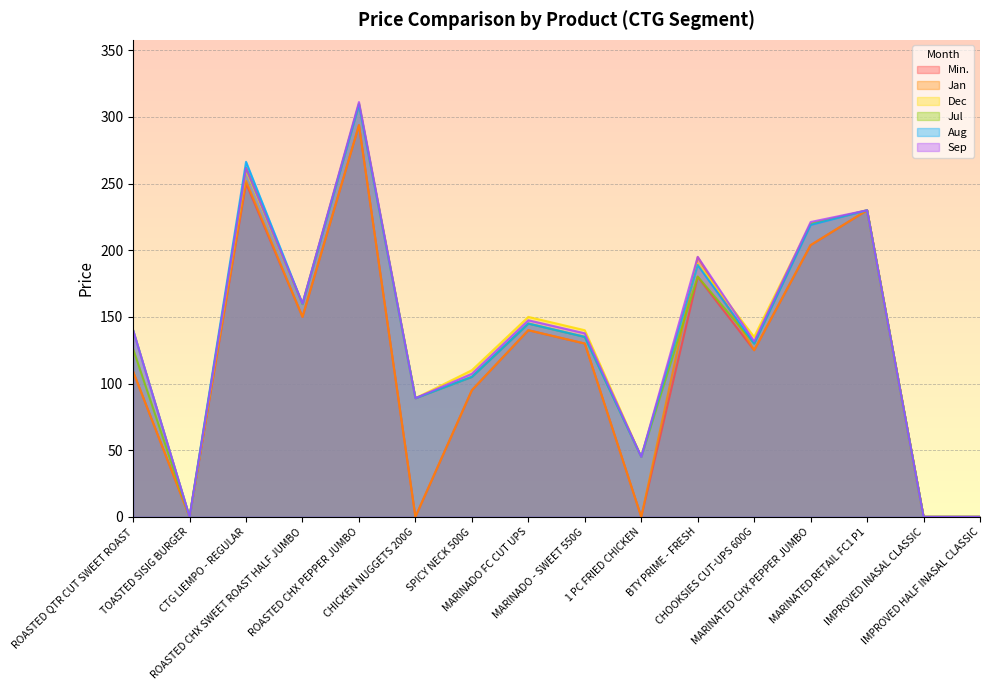

Reading left to right, what are all the values shown in this chart?

Min.: ROASTED QTR CUT SWEET ROAST=109.0	TOASTED SISIG BURGER=0.0	CTG LIEMPO - REGULAR=250.2	ROASTED CHX SWEET ROAST HALF JUMBO=150.0	ROASTED CHX PEPPER JUMBO=293.8	CHICKEN NUGGETS 200G=0.0	SPICY NECK 500G=95.0	MARINADO FC CUT UPS=140.0	MARINADO - SWEET 550G=130.0	1 PC FRIED CHICKEN=0.0	BTY PRIME - FRESH=180.0	CHOOKSIES CUT-UPS 600G=125.0	MARINATED CHX PEPPER JUMBO=203.8	MARINATED RETAIL FC1 P1=230.0	IMPROVED INASAL CLASSIC=0.0	IMPROVED HALF INASAL CLASSIC=0.0
Jan: ROASTED QTR CUT SWEET ROAST=109.0	TOASTED SISIG BURGER=0.0	CTG LIEMPO - REGULAR=252.0	ROASTED CHX SWEET ROAST HALF JUMBO=150.0	ROASTED CHX PEPPER JUMBO=293.8	CHICKEN NUGGETS 200G=0.0	SPICY NECK 500G=95.0	MARINADO FC CUT UPS=140.0	MARINADO - SWEET 550G=130.0	1 PC FRIED CHICKEN=0.0	BTY PRIME - FRESH=194.8	CHOOKSIES CUT-UPS 600G=125.0	MARINATED CHX PEPPER JUMBO=203.8	MARINATED RETAIL FC1 P1=230.0	IMPROVED INASAL CLASSIC=0.0	IMPROVED HALF INASAL CLASSIC=0.0
Dec: ROASTED QTR CUT SWEET ROAST=140.0	TOASTED SISIG BURGER=0.0	CTG LIEMPO - REGULAR=260.0	ROASTED CHX SWEET ROAST HALF JUMBO=160.0	ROASTED CHX PEPPER JUMBO=310.0	CHICKEN NUGGETS 200G=89.0	SPICY NECK 500G=110.0	MARINADO FC CUT UPS=150.0	MARINADO - SWEET 550G=140.0	1 PC FRIED CHICKEN=45.0	BTY PRIME - FRESH=190.0	CHOOKSIES CUT-UPS 600G=135.0	MARINATED CHX PEPPER JUMBO=220.0	MARINATED RETAIL FC1 P1=230.0	IMPROVED INASAL CLASSIC=0.0	IMPROVED HALF INASAL CLASSIC=0.0
Jul: ROASTED QTR CUT SWEET ROAST=125.9	TOASTED SISIG BURGER=0.0	CTG LIEMPO - REGULAR=262.0	ROASTED CHX SWEET ROAST HALF JUMBO=159.6	ROASTED CHX PEPPER JUMBO=309.8	CHICKEN NUGGETS 200G=89.0	SPICY NECK 500G=105.0	MARINADO FC CUT UPS=145.0	MARINADO - SWEET 550G=135.0	1 PC FRIED CHICKEN=45.0	BTY PRIME - FRESH=180.3	CHOOKSIES CUT-UPS 600G=130.0	MARINATED CHX PEPPER JUMBO=219.8	MARINATED RETAIL FC1 P1=230.0	IMPROVED INASAL CLASSIC=0.0	IMPROVED HALF INASAL CLASSIC=0.0
Aug: ROASTED QTR CUT SWEET ROAST=140.0	TOASTED SISIG BURGER=0.0	CTG LIEMPO - REGULAR=266.3	ROASTED CHX SWEET ROAST HALF JUMBO=159.8	ROASTED CHX PEPPER JUMBO=309.1	CHICKEN NUGGETS 200G=89.0	SPICY NECK 500G=105.0	MARINADO FC CUT UPS=145.0	MARINADO - SWEET 550G=135.0	1 PC FRIED CHICKEN=45.0	BTY PRIME - FRESH=188.9	CHOOKSIES CUT-UPS 600G=130.0	MARINATED CHX PEPPER JUMBO=219.1	MARINATED RETAIL FC1 P1=230.0	IMPROVED INASAL CLASSIC=0.0	IMPROVED HALF INASAL CLASSIC=0.0
Sep: ROASTED QTR CUT SWEET ROAST=140.0	TOASTED SISIG BURGER=0.0	CTG LIEMPO - REGULAR=261.5	ROASTED CHX SWEET ROAST HALF JUMBO=160.0	ROASTED CHX PEPPER JUMBO=311.2	CHICKEN NUGGETS 200G=89.0	SPICY NECK 500G=107.3	MARINADO FC CUT UPS=147.5	MARINADO - SWEET 550G=137.7	1 PC FRIED CHICKEN=45.0	BTY PRIME - FRESH=195.1	CHOOKSIES CUT-UPS 600G=131.7	MARINATED CHX PEPPER JUMBO=221.2	MARINATED RETAIL FC1 P1=230.0	IMPROVED INASAL CLASSIC=0.0	IMPROVED HALF INASAL CLASSIC=0.0